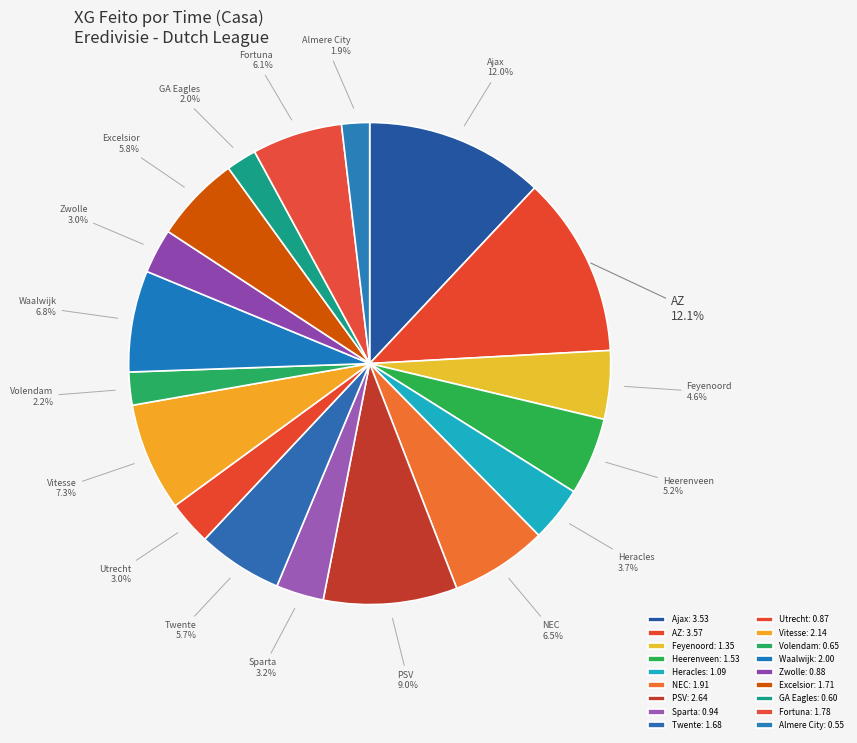

Does GA Eagles account for over 50% of the chart?

No